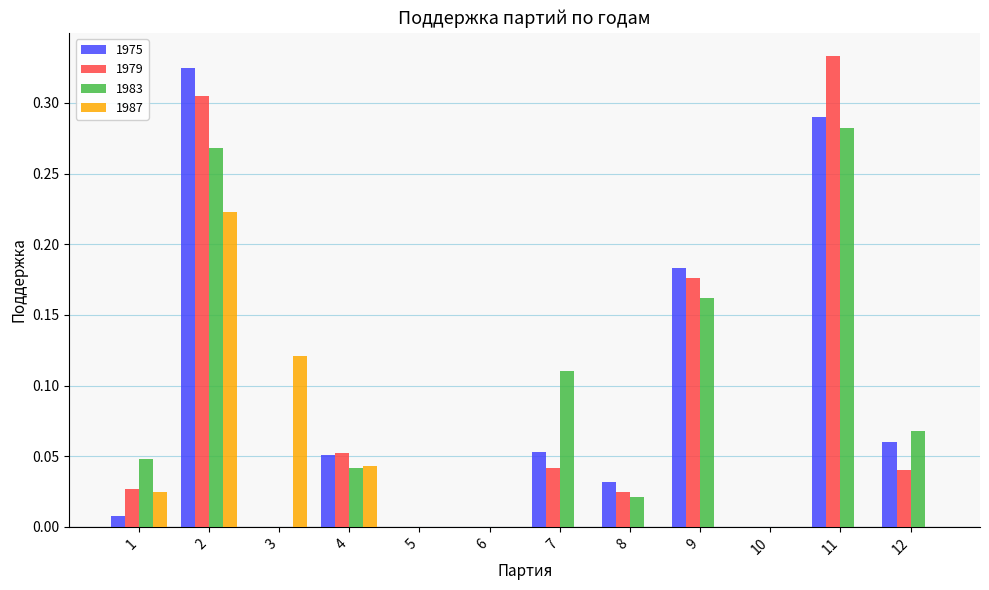

What is the sum of all 1979 values?

1.0